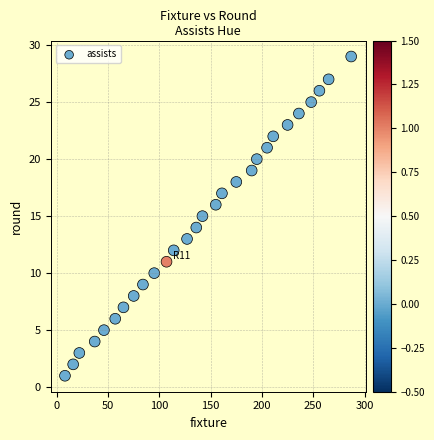

What is the range of Y values (max minus min)?

28